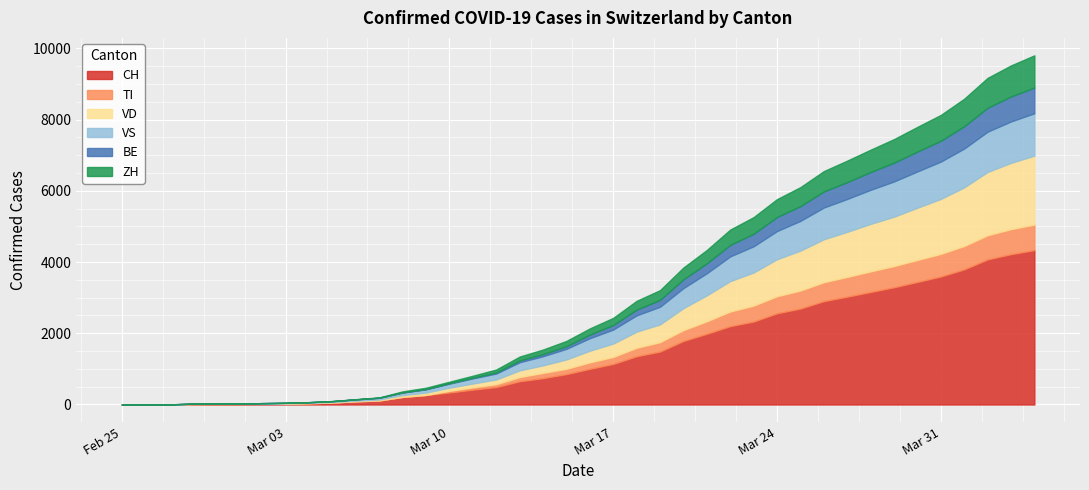

How many distinct data groups are displayed?

6